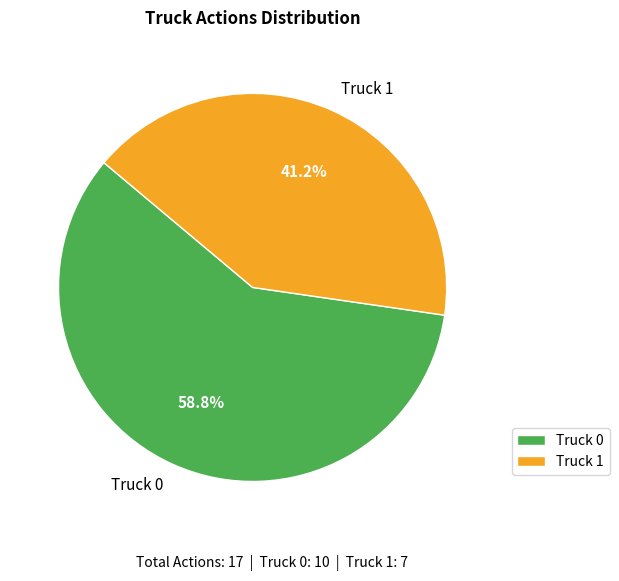

Is it true that Truck 0 is 44% of the pie?

False